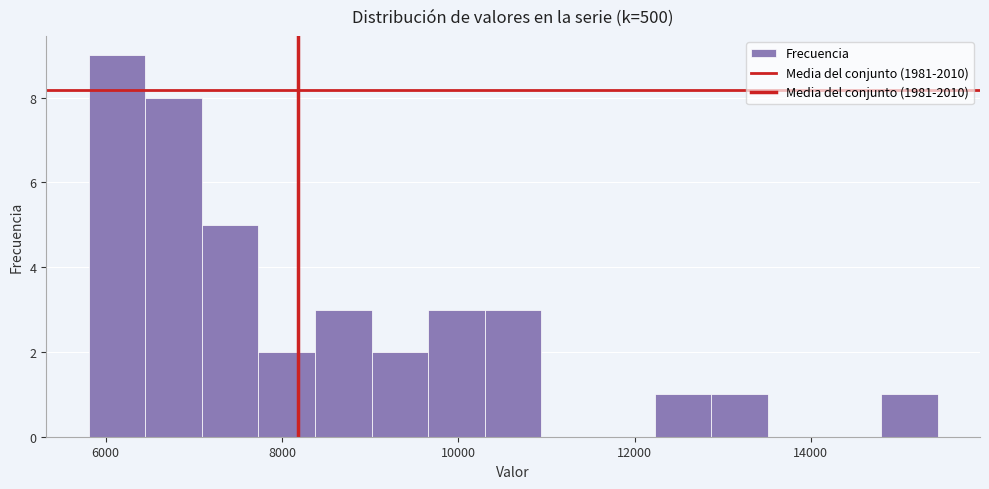

Read against the x-axis, roughly where is the centre of the tallest bar?

6200